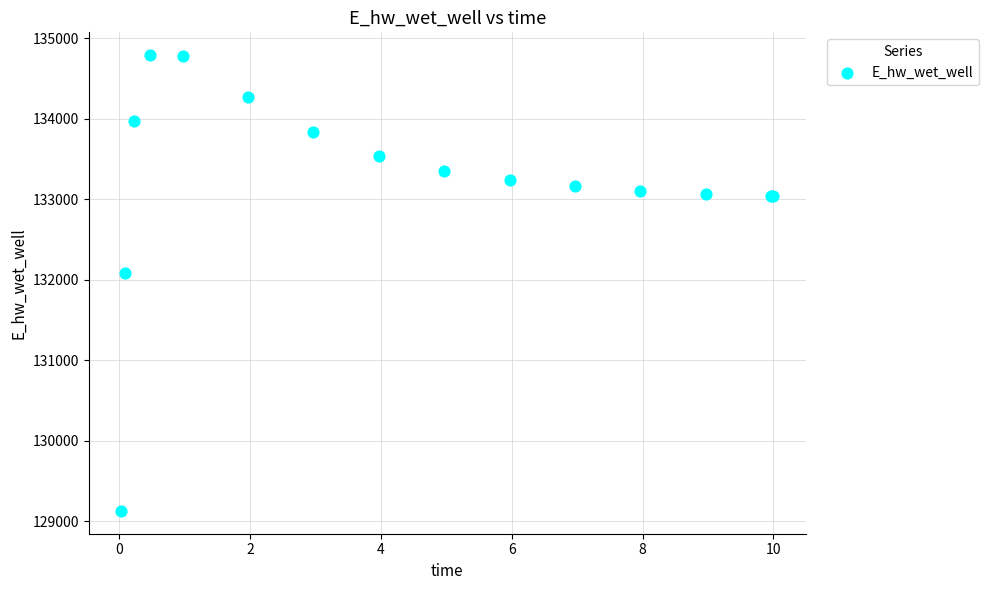

What Y value in the scatter plot is closest to 131961?

132084.7